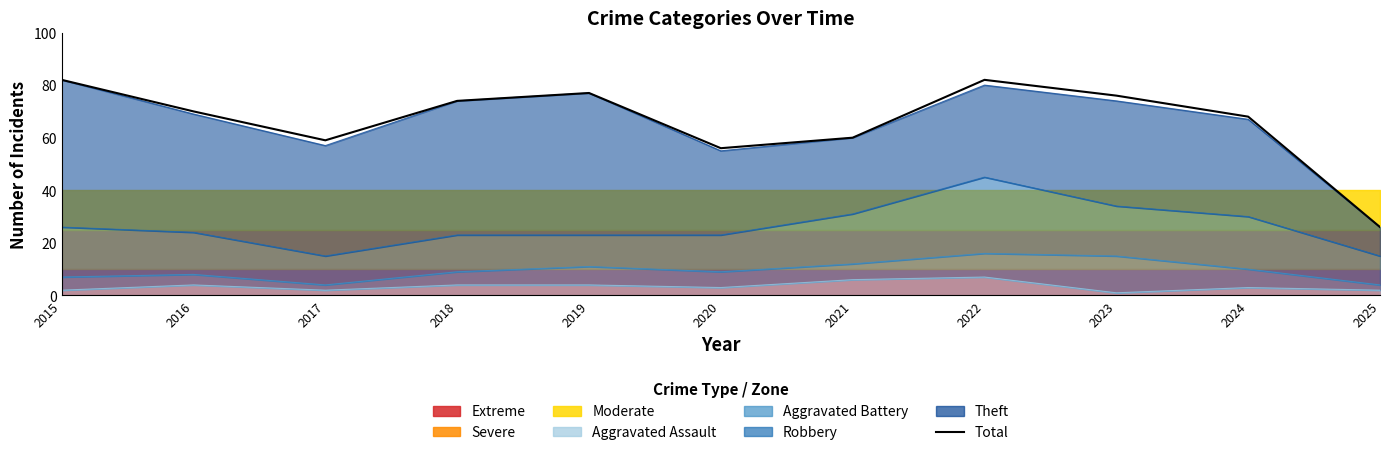

How many interior local valleys (lower than both neighbors) does the data have?

2